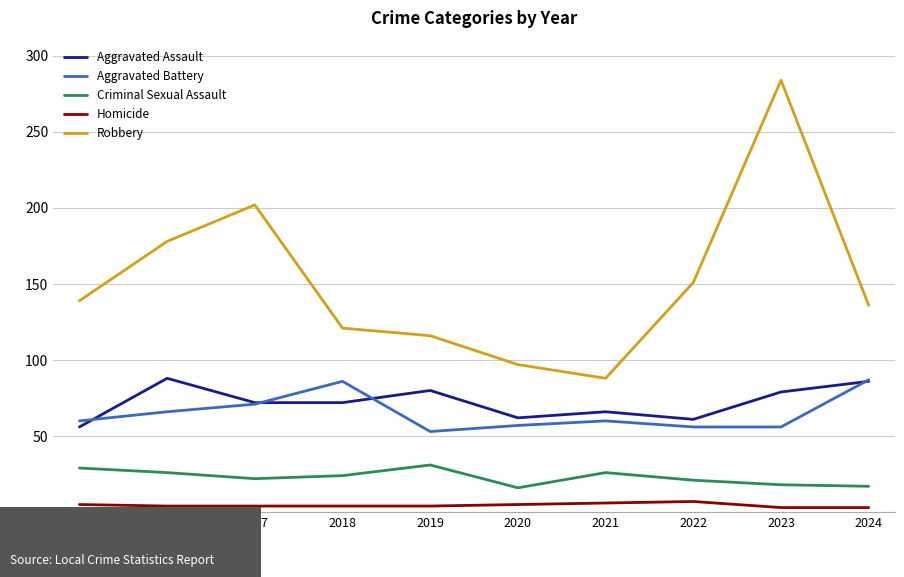

What is the difference between the Aggravated Battery values at 2021 and 2018?

26